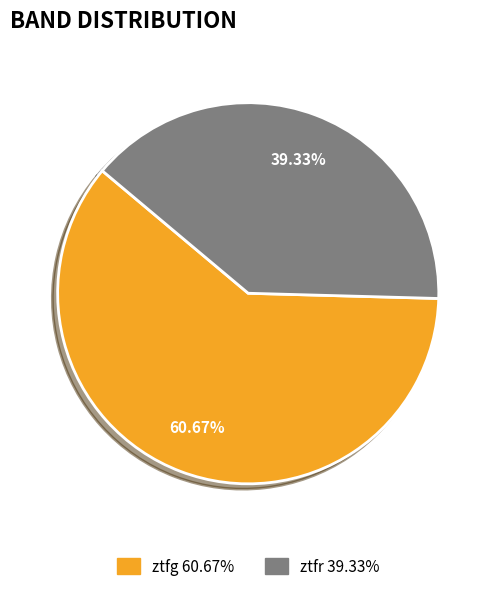

Combined, do ztfr and ztfg account for over 50%?

Yes